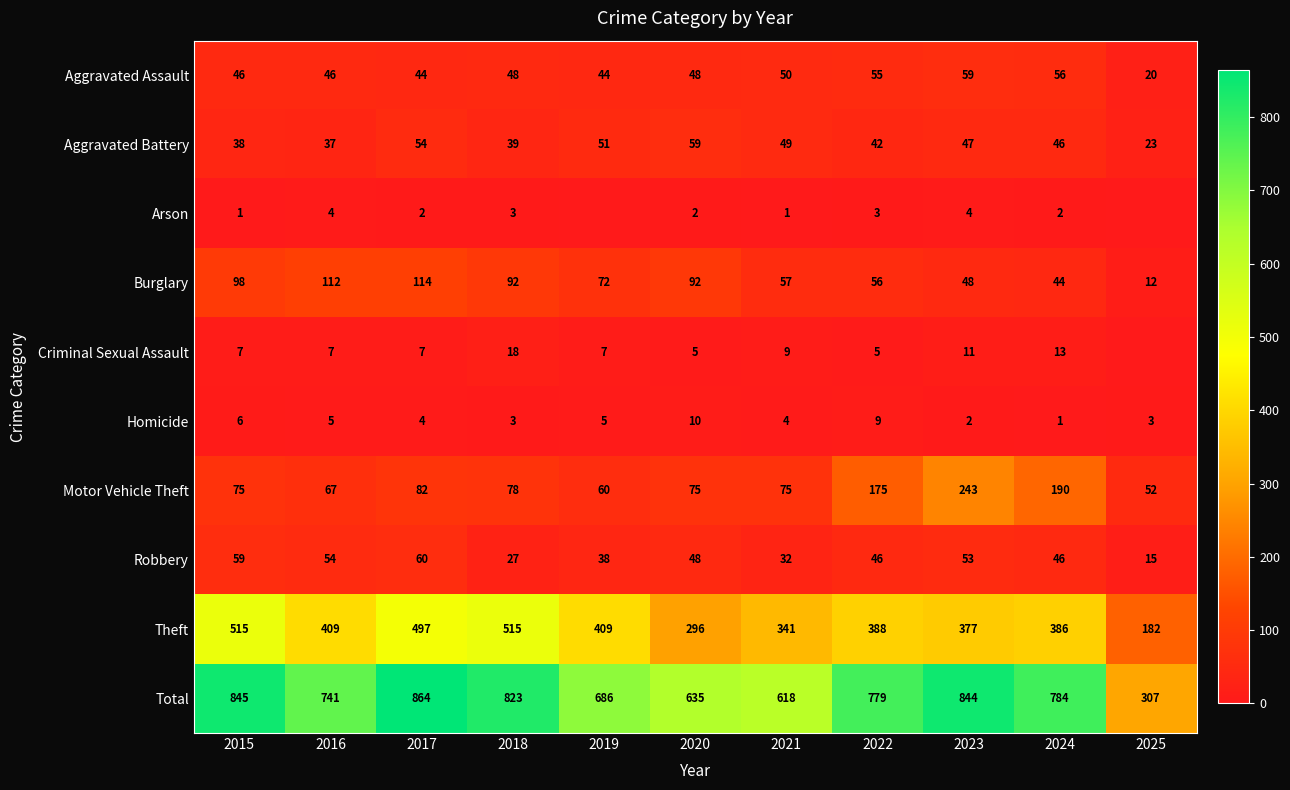

Is it true that Aggravated Battery equals 15 at 2018?

False